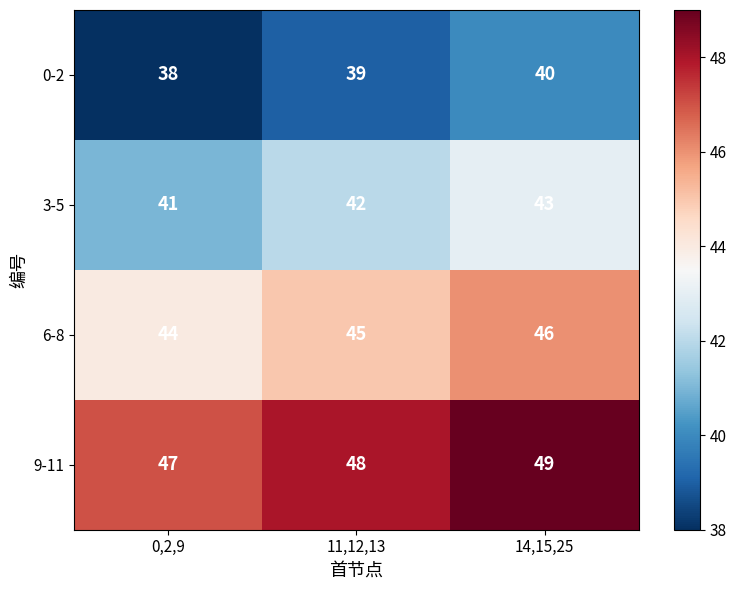

How many data points does each series have?

3